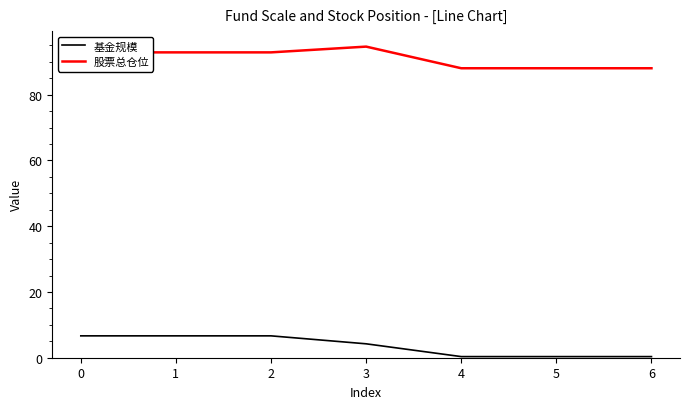

The value of 股票总仓位 at 3 is 94.6. True or false?

True